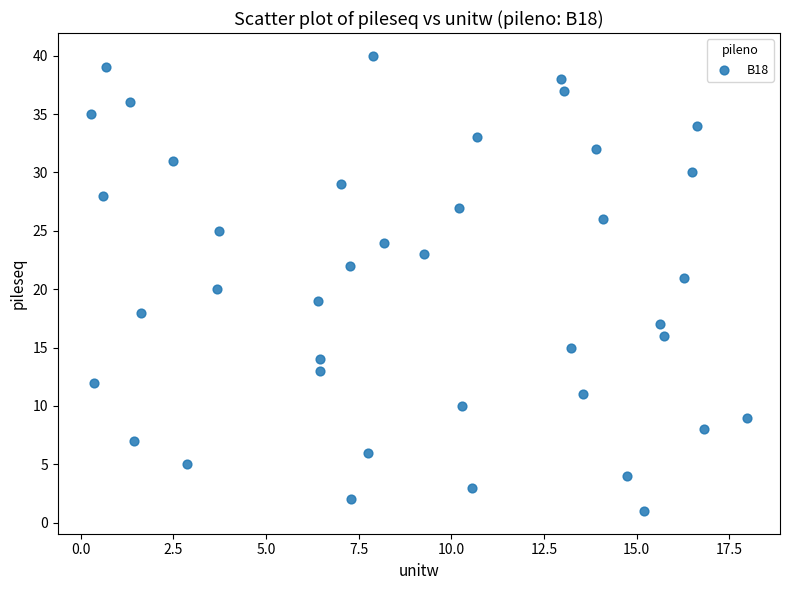

What is the range of Y values (max minus min)?

39